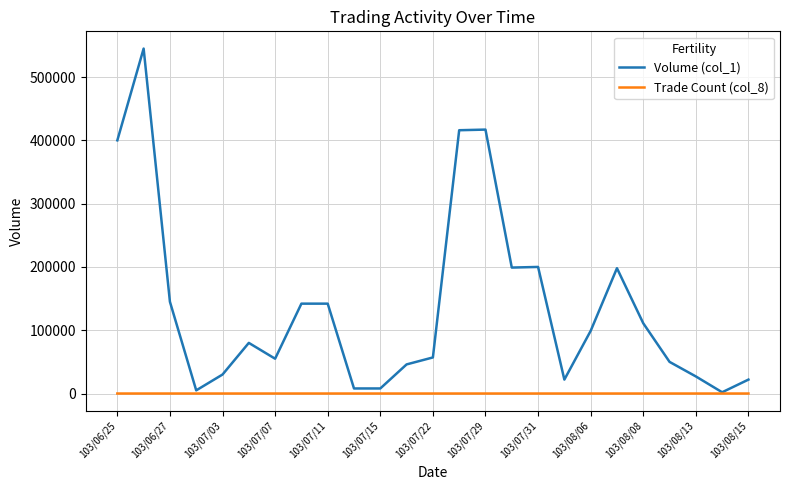

List the series in order of their overall mean, lowest first.

Trade Count (col_8), Volume (col_1)